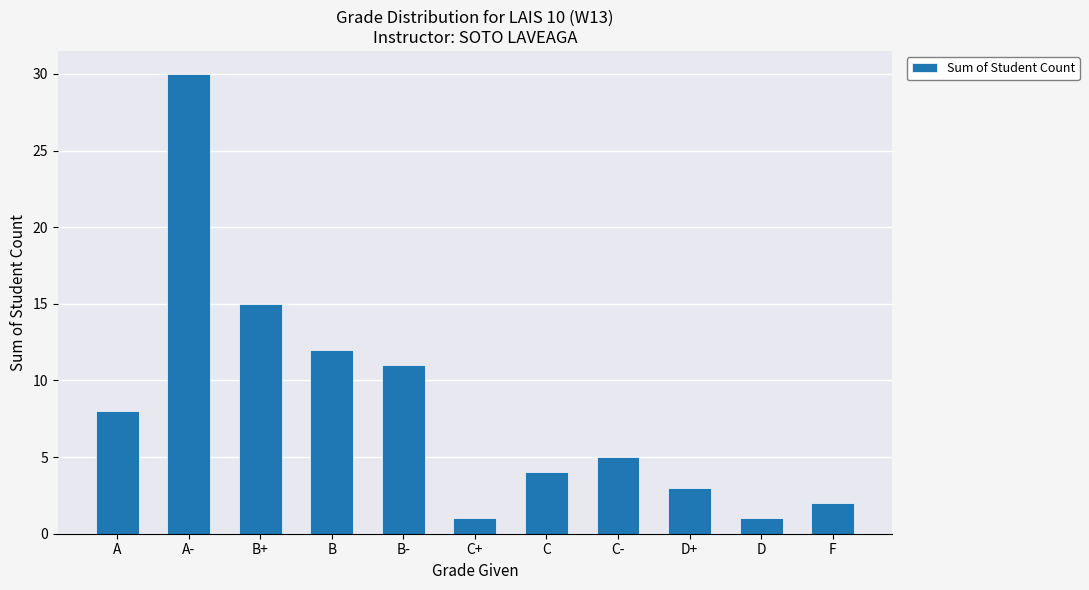

Which category has the highest value across all series?

A-